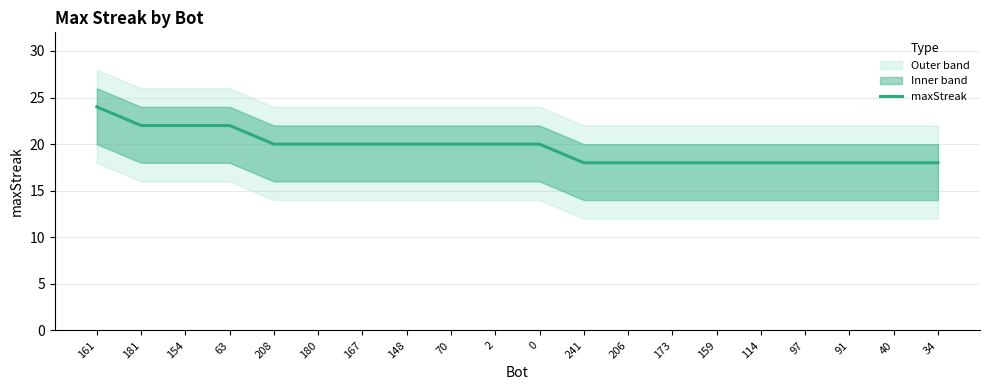

How many values exceed 20?

4